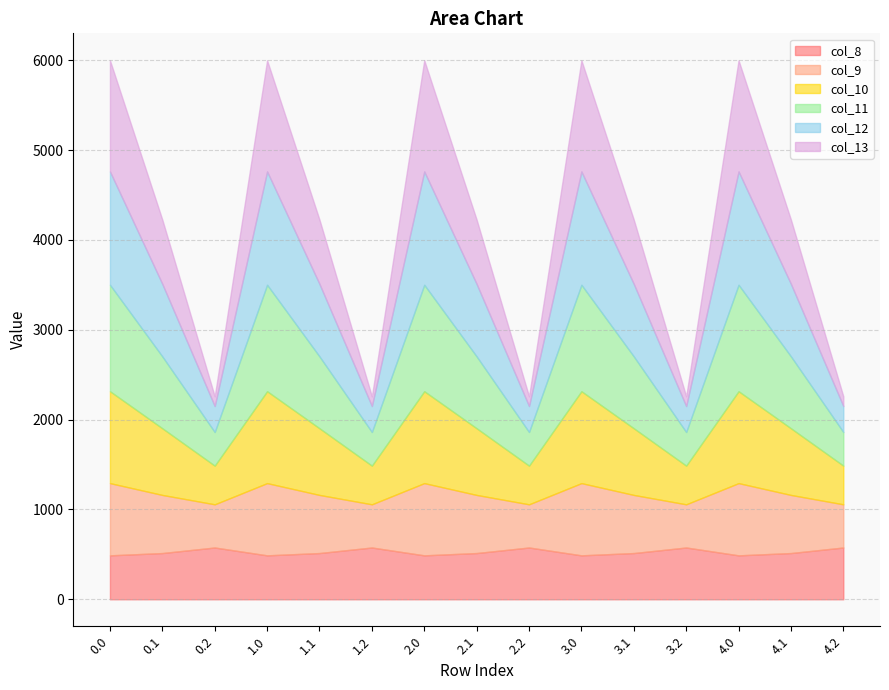

Reading left to right, what are all the values shown in this chart?

col_8: 0.0=489.3	0.1=514.8	0.2=576.6	1.0=489.3	1.1=514.8	1.2=576.6	2.0=489.3	2.1=514.8	2.2=576.6	3.0=489.3	3.1=514.8	3.2=576.6	4.0=489.3	4.1=514.8	4.2=576.6
col_9: 0.0=804.0	0.1=646.9	0.2=480.7	1.0=804.0	1.1=646.9	1.2=480.7	2.0=804.0	2.1=646.9	2.2=480.7	3.0=804.0	3.1=646.9	3.2=480.7	4.0=804.0	4.1=646.9	4.2=480.7
col_10: 0.0=1023.2	0.1=742.1	0.2=430.5	1.0=1023.2	1.1=742.1	1.2=430.5	2.0=1023.2	2.1=742.1	2.2=430.5	3.0=1023.2	3.1=742.1	3.2=430.5	4.0=1023.2	4.1=742.1	4.2=430.5
col_11: 0.0=1185.2	0.1=800.2	0.2=374.4	1.0=1185.2	1.1=800.2	1.2=374.4	2.0=1185.2	2.1=800.2	2.2=374.4	3.0=1185.2	3.1=800.2	3.2=374.4	4.0=1185.2	4.1=800.2	4.2=374.4
col_12: 0.0=1261.6	0.1=806.9	0.2=289.5	1.0=1261.6	1.1=806.9	1.2=289.5	2.0=1261.6	2.1=806.9	2.2=289.5	3.0=1261.6	3.1=806.9	3.2=289.5	4.0=1261.6	4.1=806.9	4.2=289.5
col_13: 0.0=1237.4	0.1=715.3	0.2=107.8	1.0=1237.4	1.1=715.3	1.2=107.8	2.0=1237.4	2.1=715.3	2.2=107.8	3.0=1237.4	3.1=715.3	3.2=107.8	4.0=1237.4	4.1=715.3	4.2=107.8